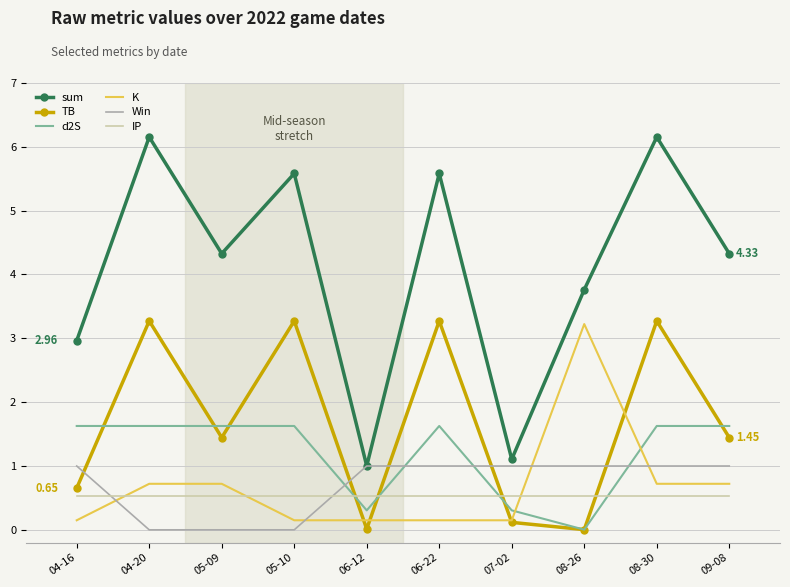

True or false: TB and sum cross at least once.

False